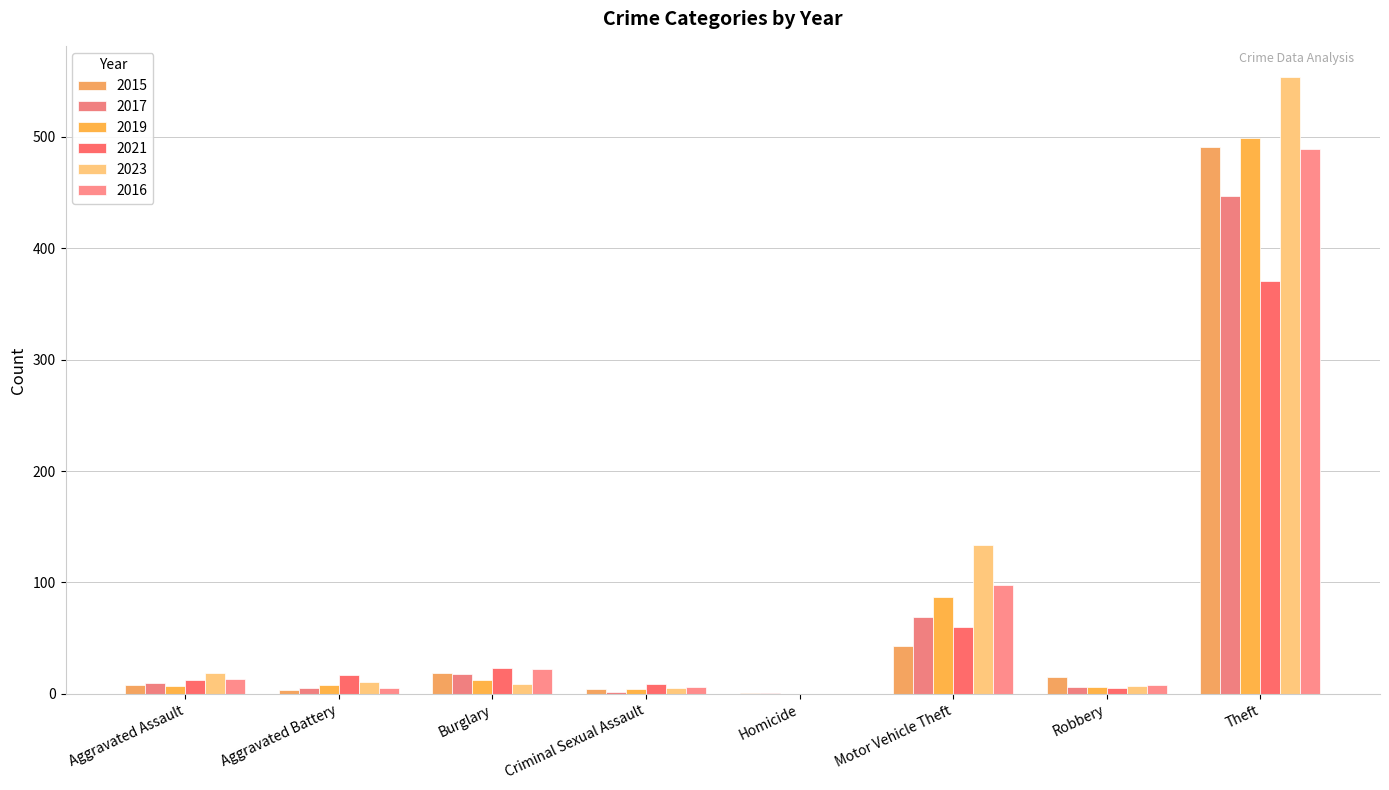

What is the greatest value displayed?

554